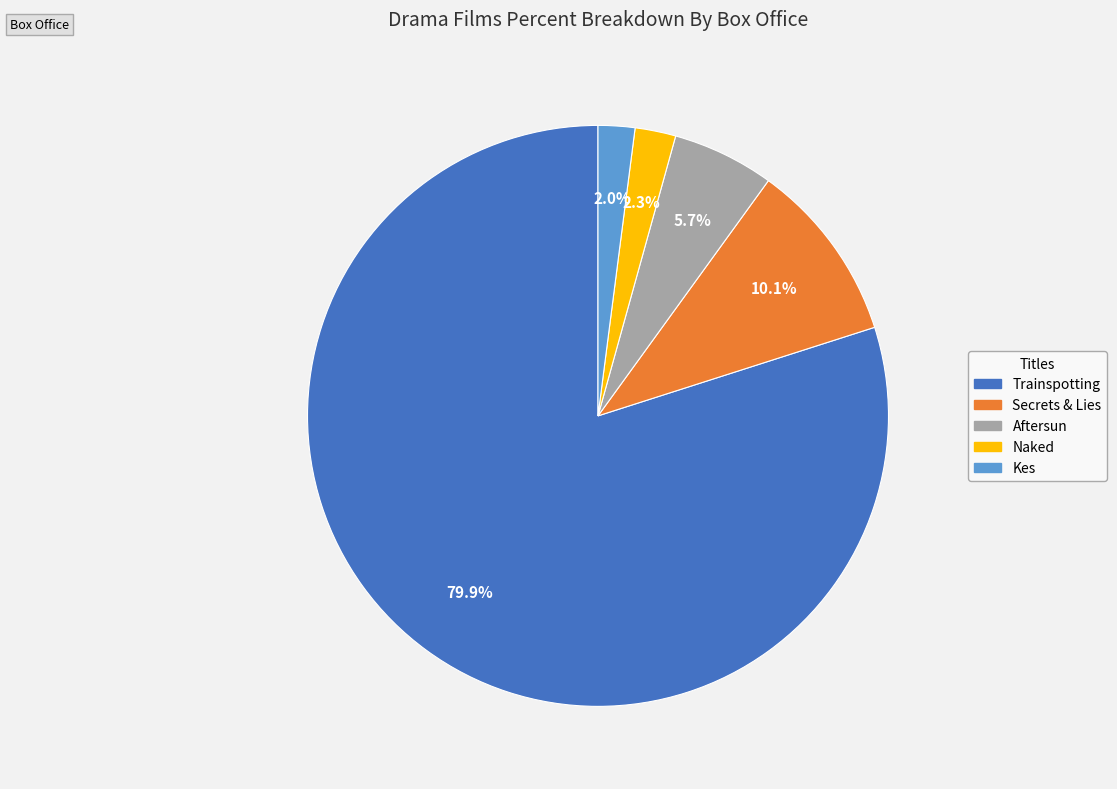

The Secrets & Lies slice represents 1% of the pie. True or false?

False